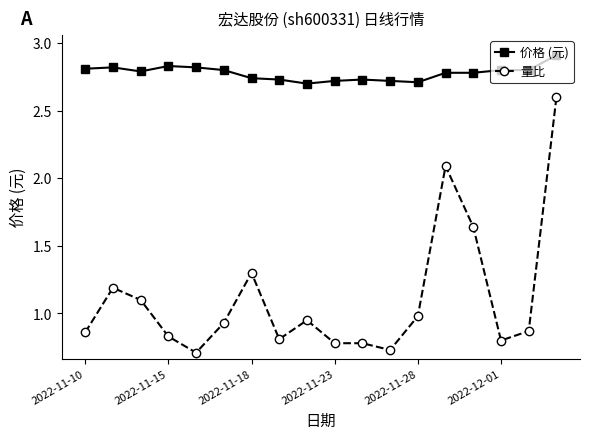

Which series has the largest total across all categories?

价格 (元)